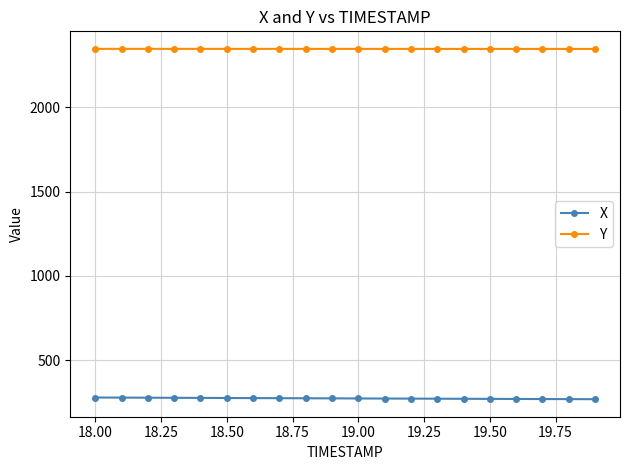

What is the difference between the second highest and second lowest values in the X series?

8.9